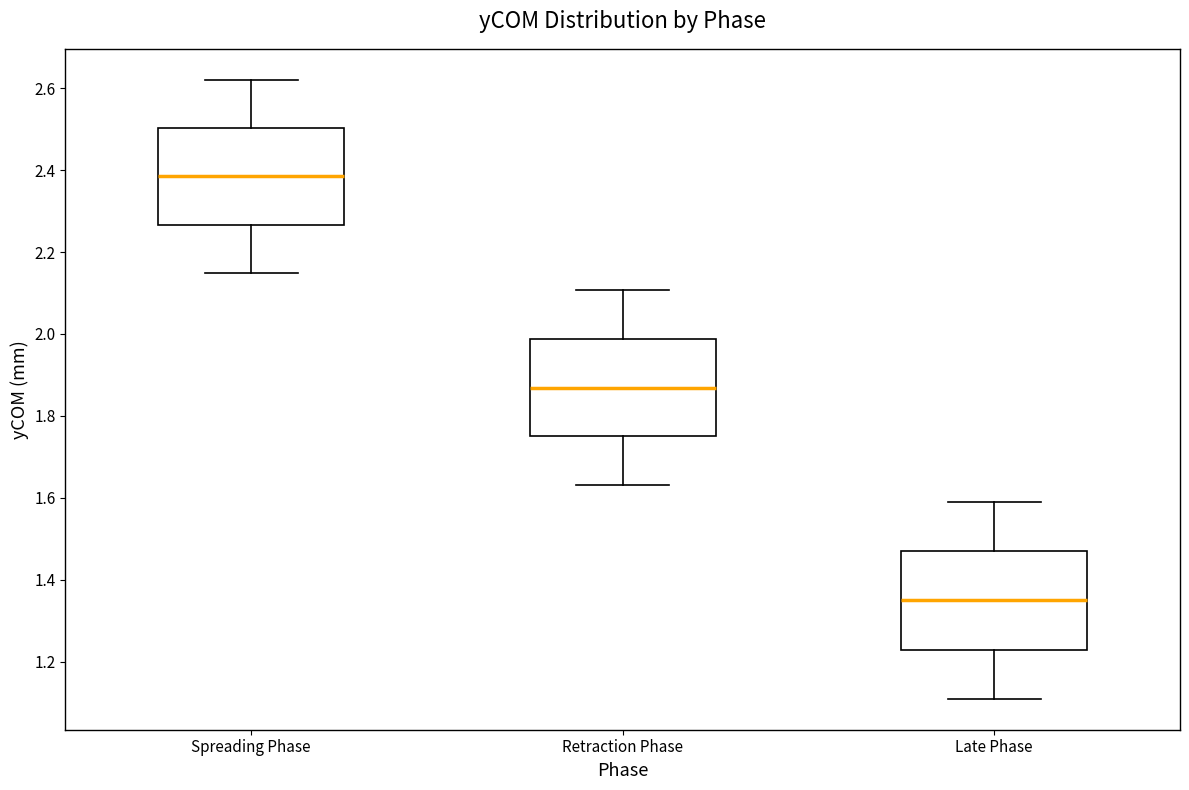

Reading left to right, transcribe this box plot: for each box, give where its median line is, the range the box spans, and where its two whiskers end, as read against the y-axis. The values are not printed on the chart, so give them approximately, as read against the axis.

Spreading Phase: median 2.38, box 2.26 to 2.50, whiskers 2.14 to 2.62
Retraction Phase: median 1.86, box 1.74 to 1.98, whiskers 1.64 to 2.10
Late Phase: median 1.36, box 1.22 to 1.48, whiskers 1.10 to 1.58